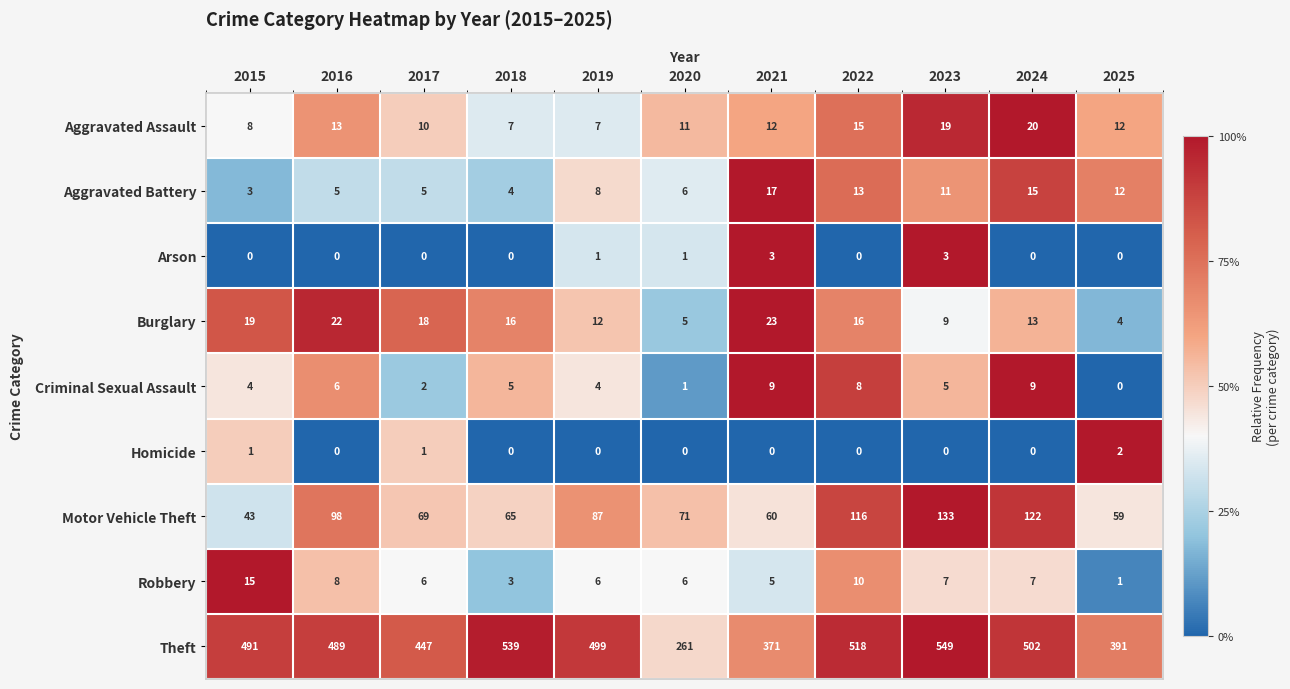

At 2017, list the series in order from largest to smallest.

Theft, Motor Vehicle Theft, Burglary, Aggravated Assault, Robbery, Aggravated Battery, Criminal Sexual Assault, Homicide, Arson